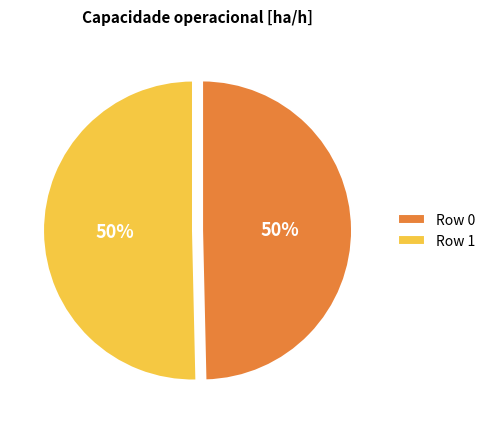

How many segments does this pie chart have?

2